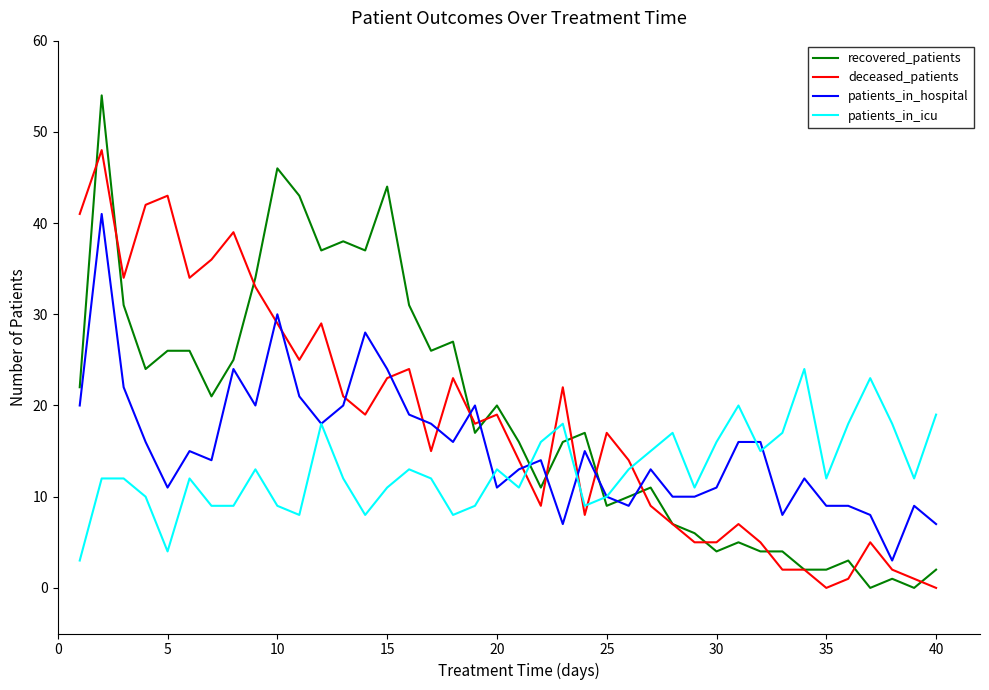

What is the greatest value displayed?

54